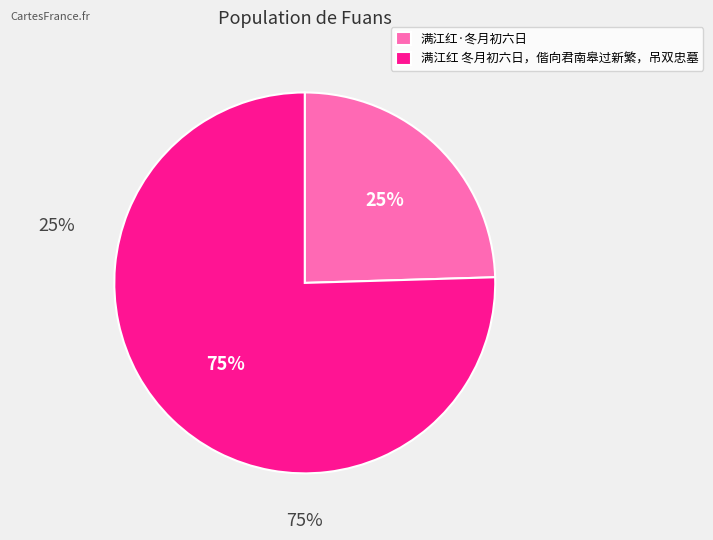

Which slice is the largest?

满江红 冬月初六日，偕向君南皋过新繁，吊双忠墓